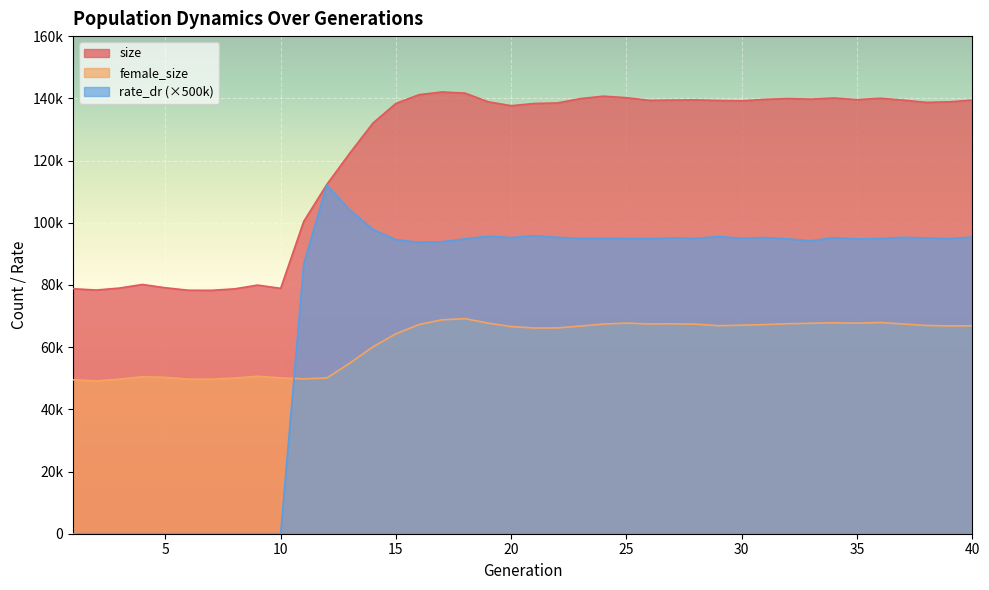

Between 33 and 7, which is larger?

33